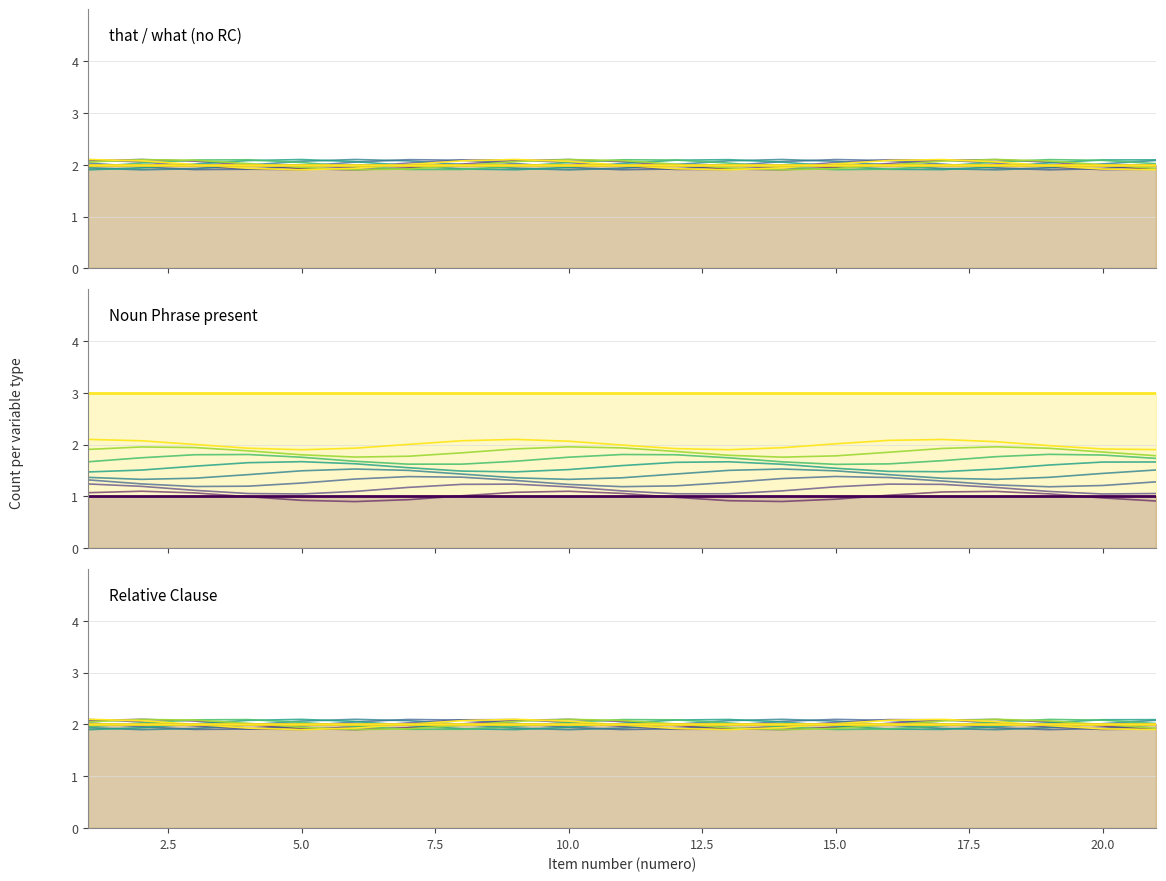

Which series has the largest total across all categories?

anglais